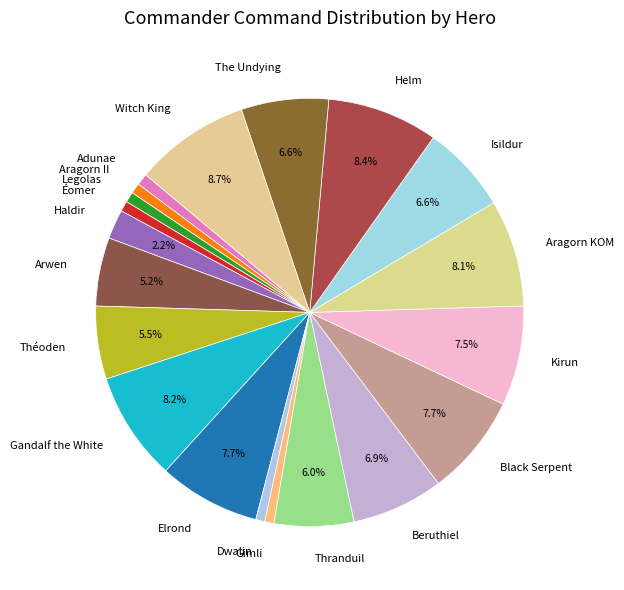

Does any single category account for the majority?

No